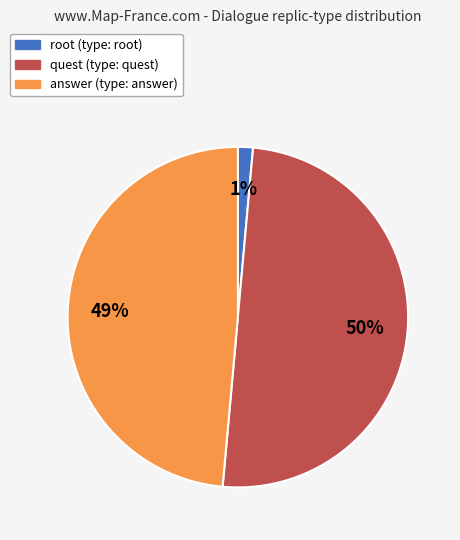

The answer slice represents 49% of the pie. True or false?

True